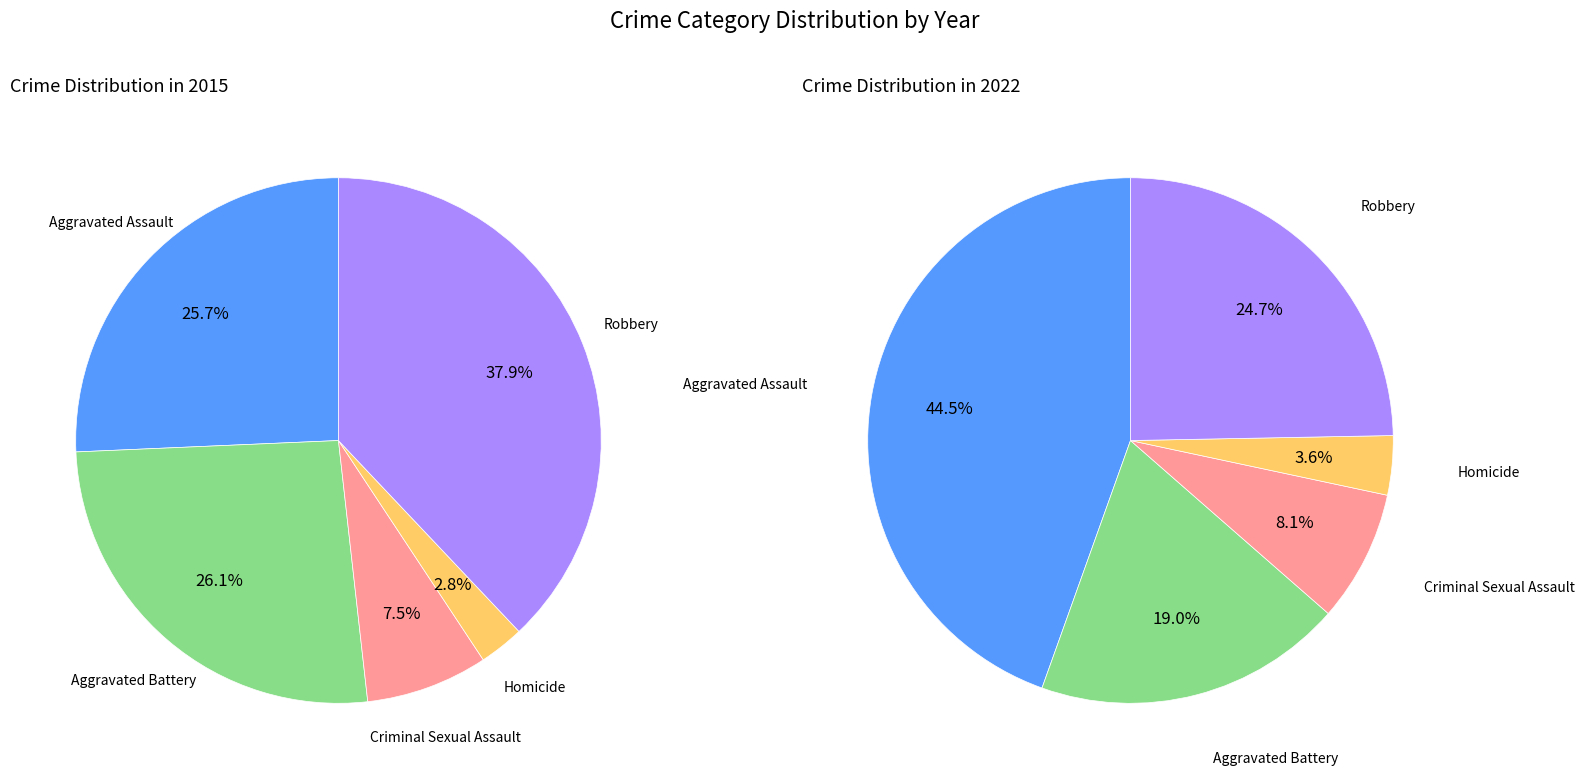

Is there any slice that represents more than half of the pie?

No